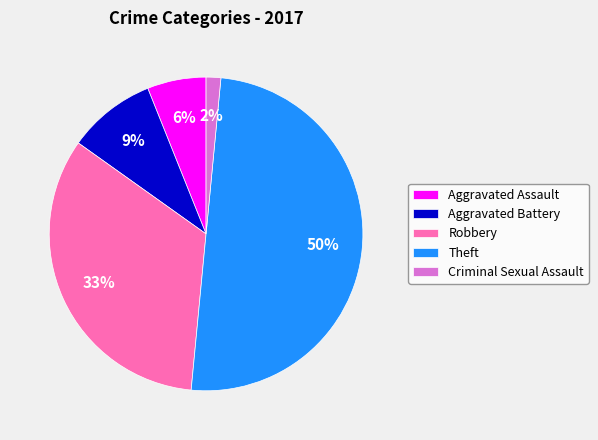

To the nearest percent, what portion does Criminal Sexual Assault represent?

2%